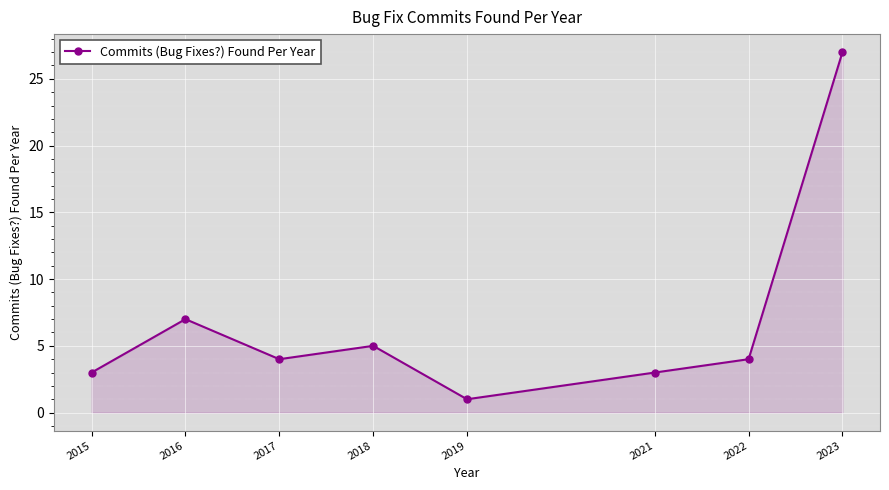

How many interior local valleys (lower than both neighbors) does the data have?

2